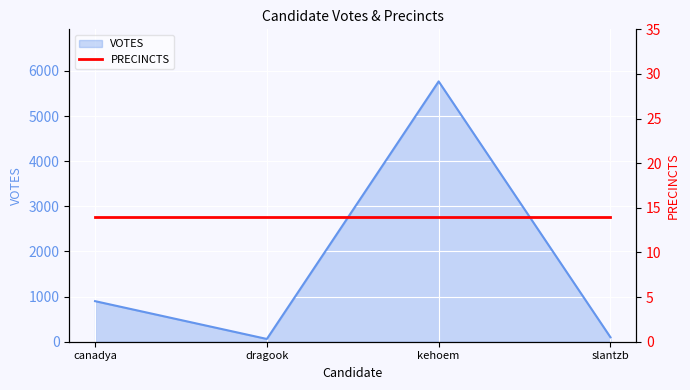

At which label does the data first exceed 899?

kehoem